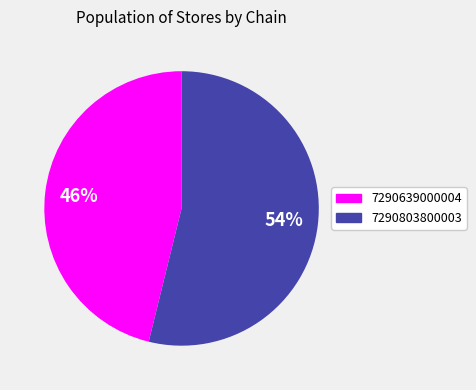

How many slices are in this pie chart?

2